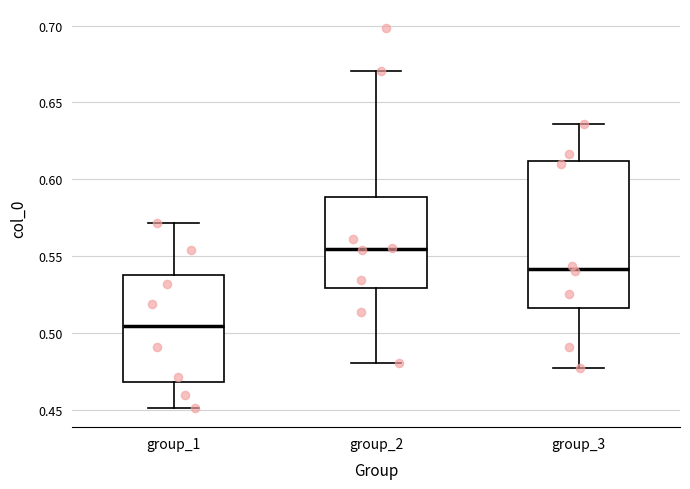

Which box is the tallest, from its lower edge to its upper edge?

group_3